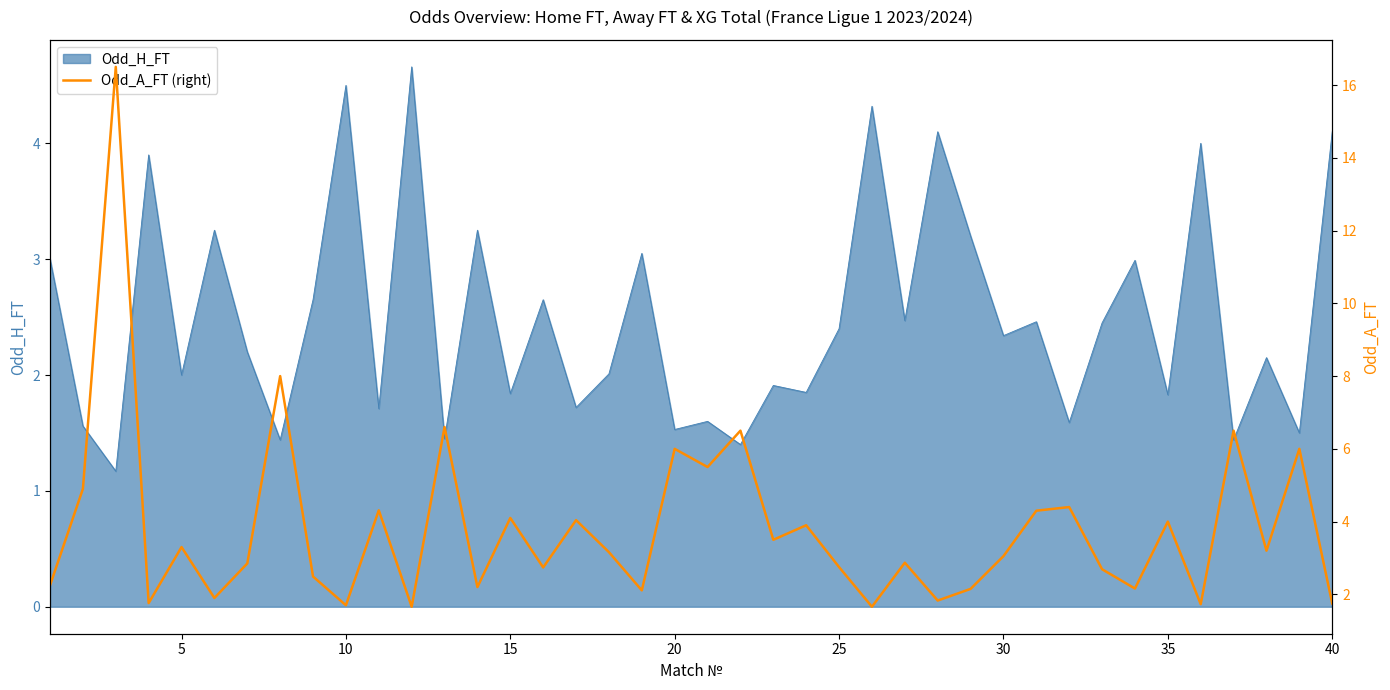

True or false: Odd_H_FT has a value of 2.5 at 20.

False